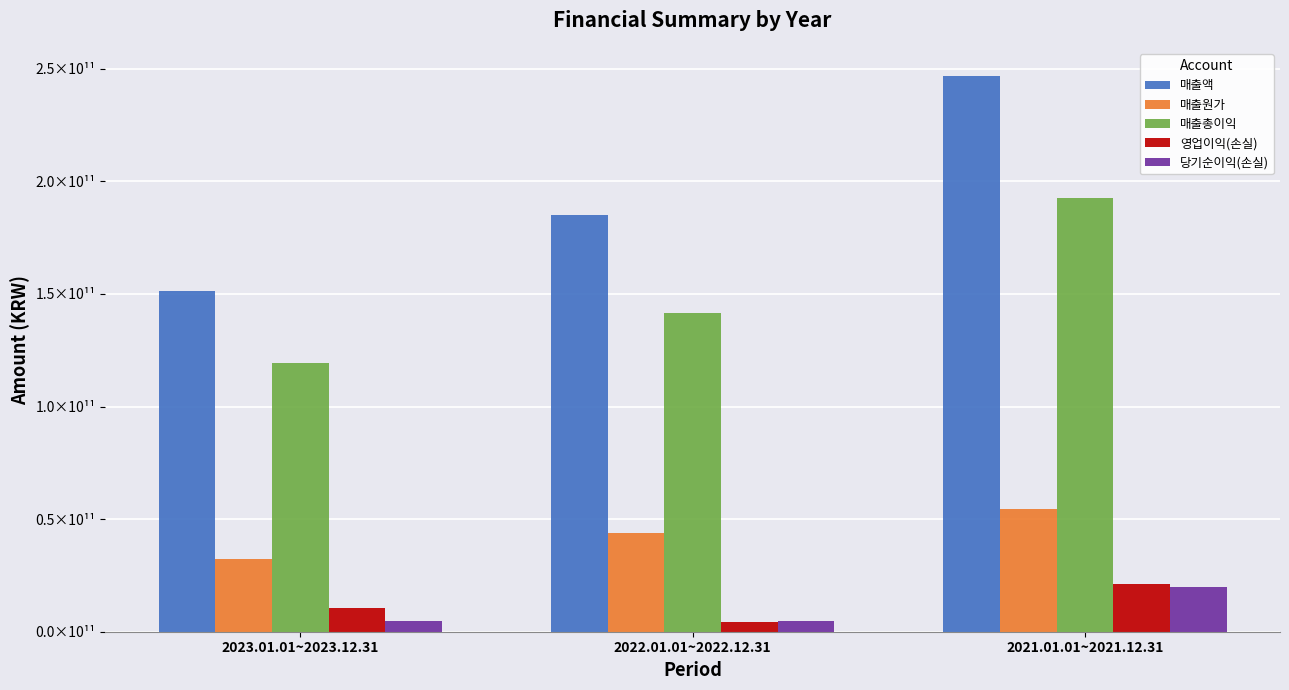

What are all the series names shown in the legend?

매출액, 매출원가, 매출총이익, 영업이익(손실), 당기순이익(손실)